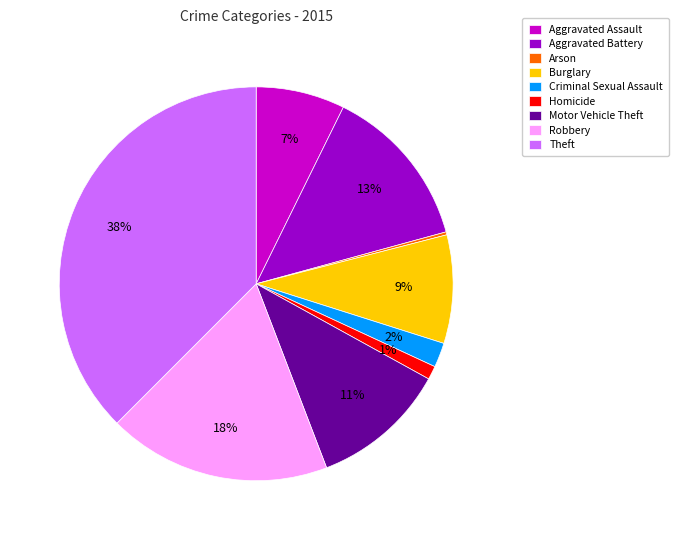

To the nearest percent, what portion does Aggravated Battery represent?

13%